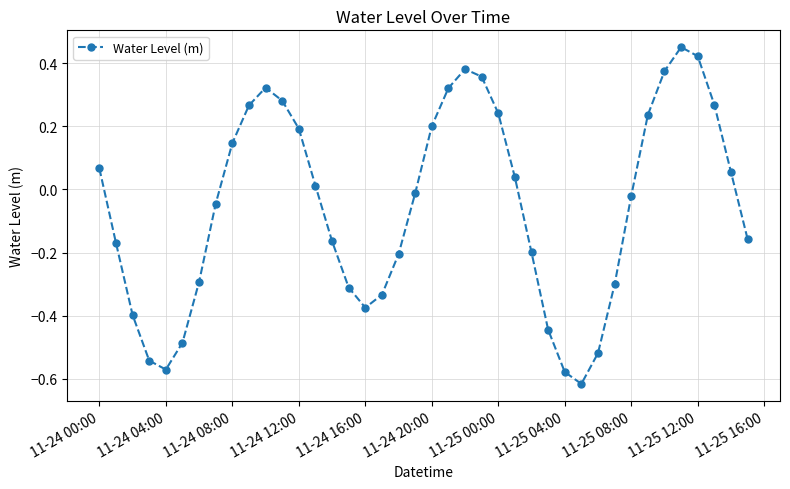

What is the difference between the maximum and second lowest values?

1.0